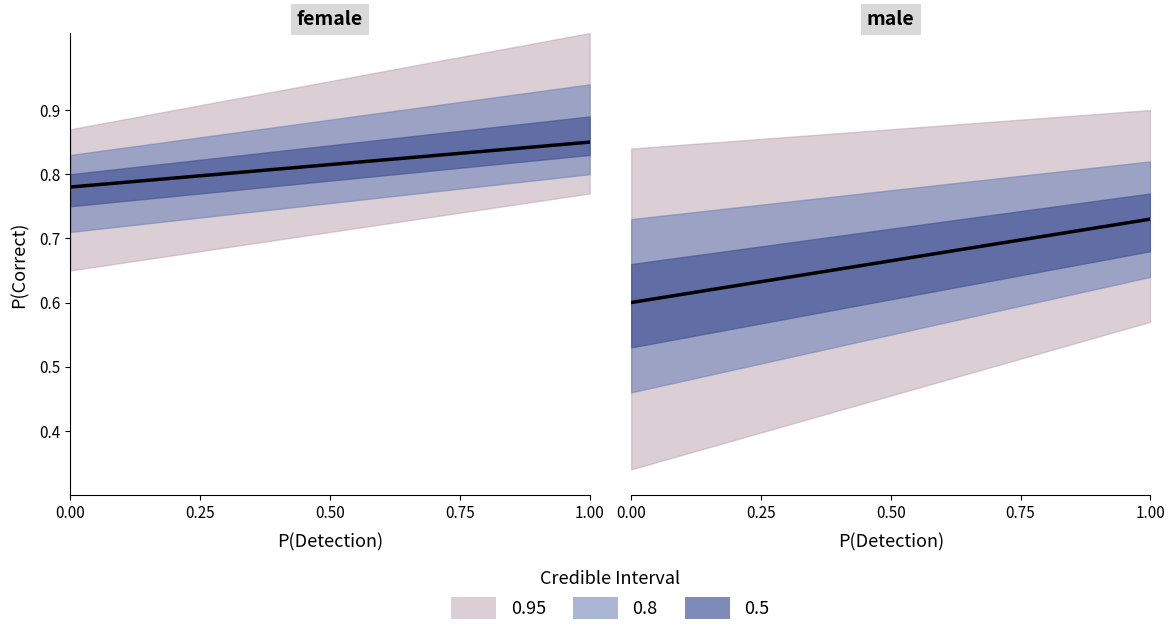

What is the value of the 8th point from the left?

0.8